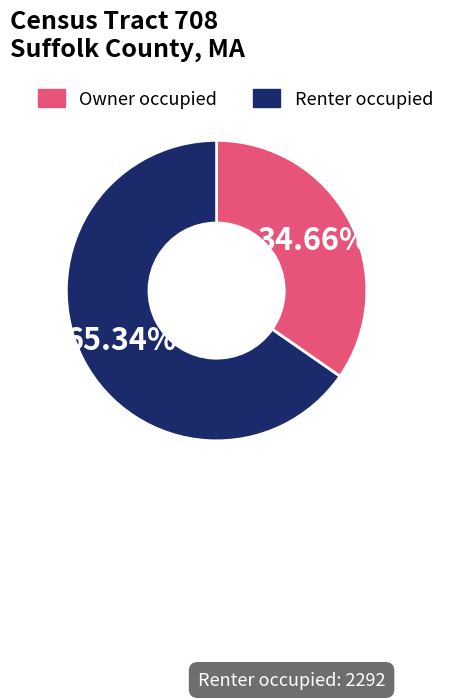

Rank the categories by value from highest to lowest.

Renter occupied, Owner occupied